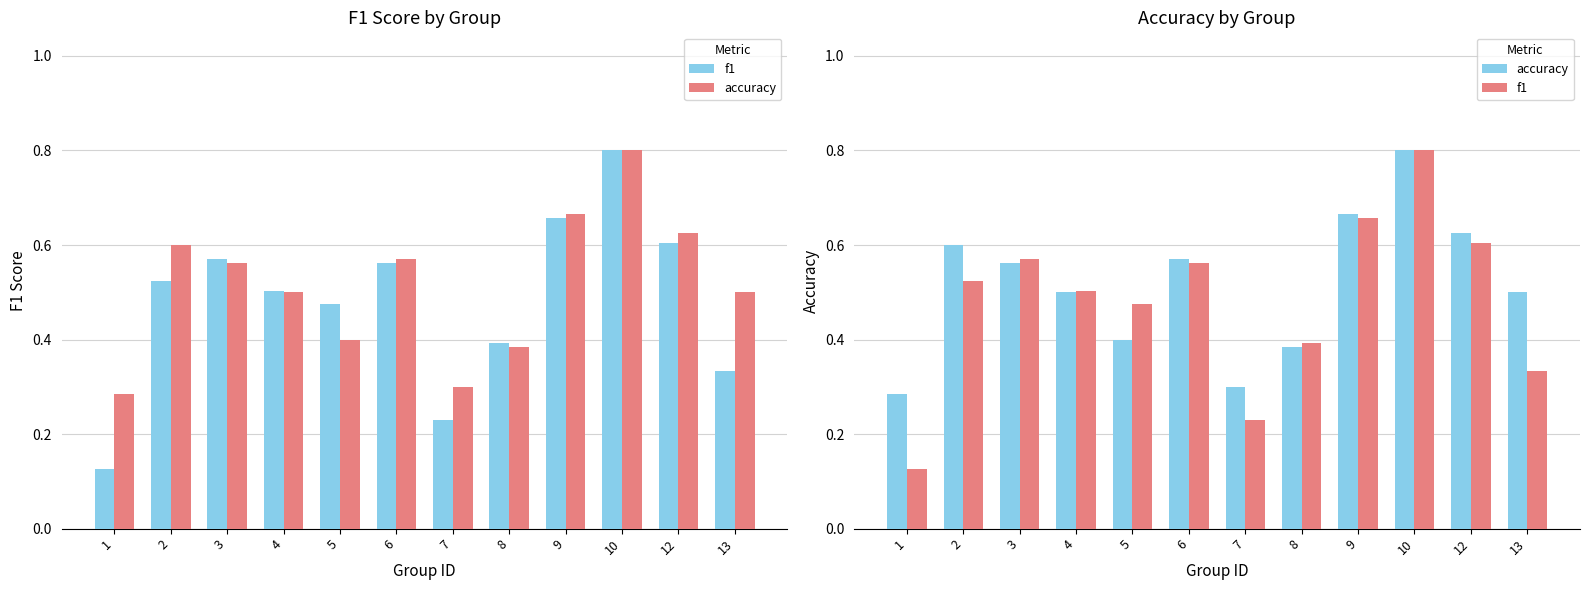

How many accuracy values are between 0 and 1?

12